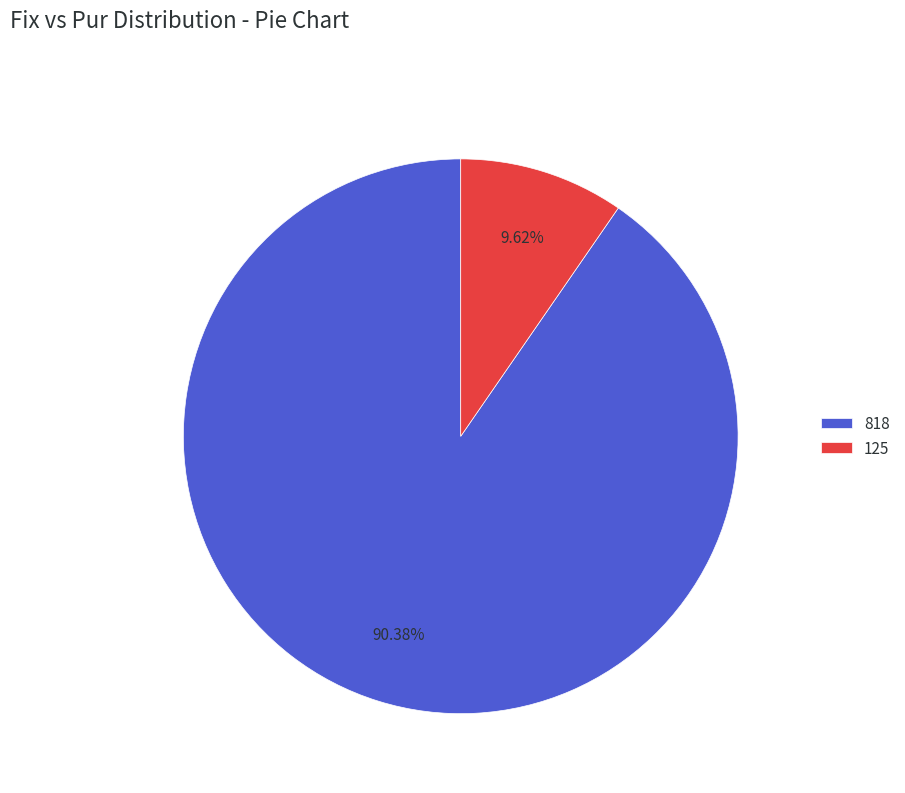

Approximately how many times larger is the value at 125 compared to 818?

0.1